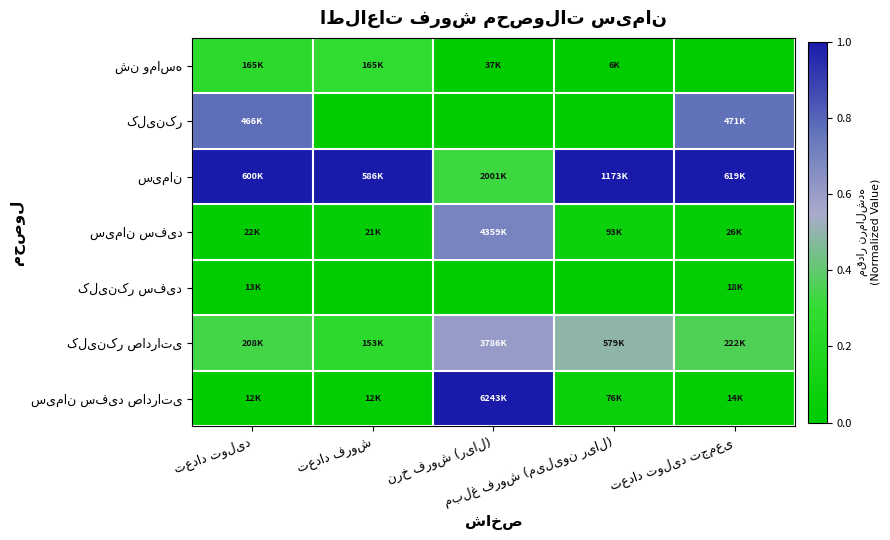

At which category is the sum across all series the highest?

نرخ فروش (ریال)